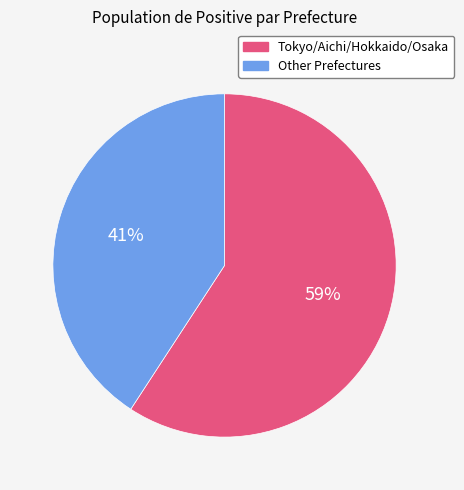

Is there a majority slice in this chart?

Yes